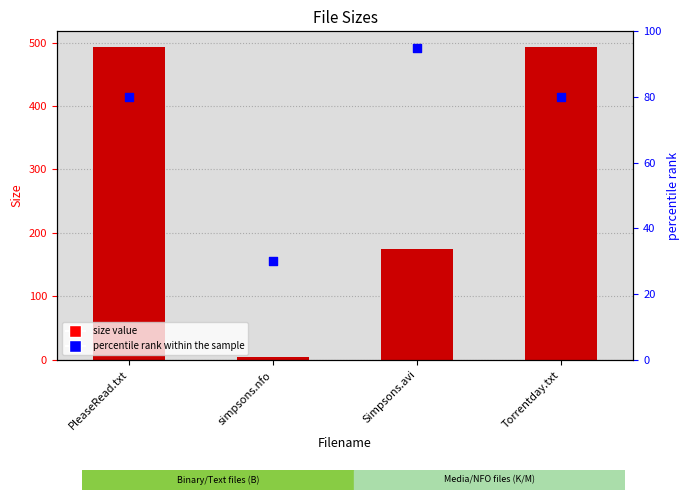

Which series reaches the maximum Y coordinate?

Size